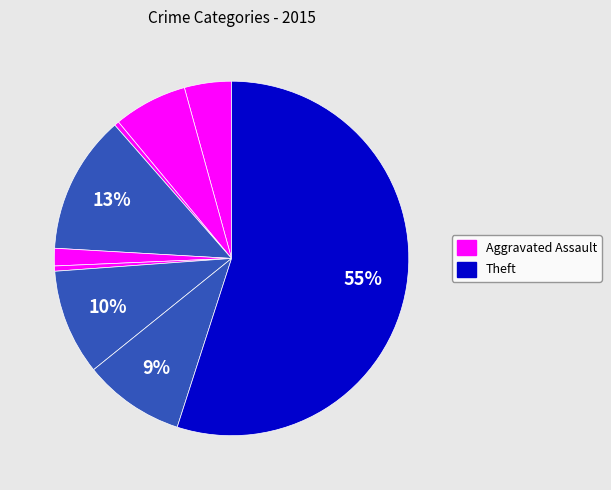

Rank the categories by value from lowest to highest.

Arson, Homicide, Criminal Sexual Assault, Aggravated Assault, Aggravated Battery, Robbery, Motor Vehicle Theft, Burglary, Theft